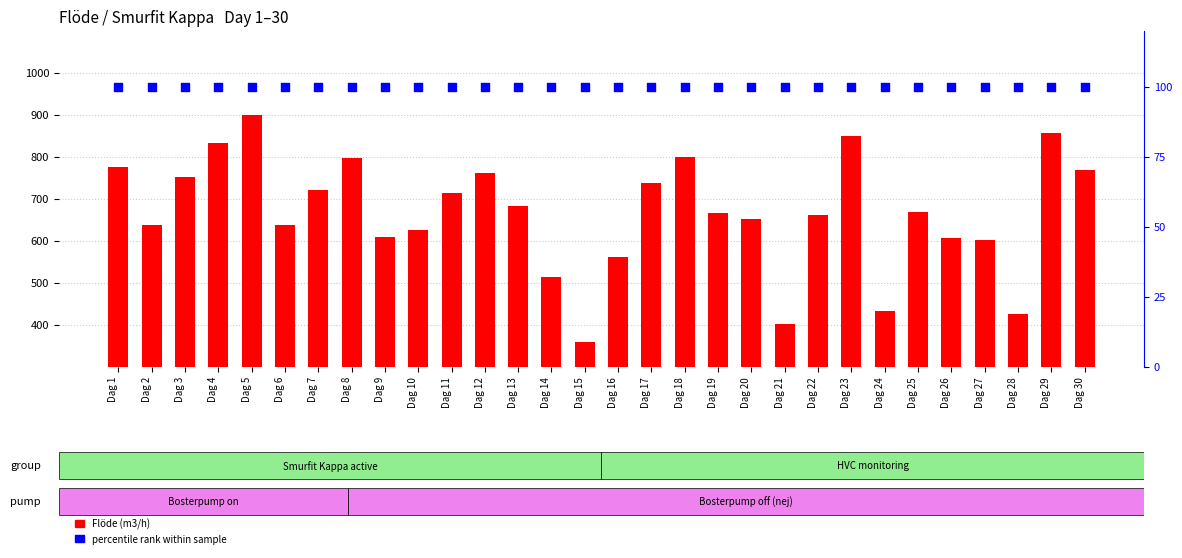

At which category is the sum across all series the highest?

Dag 5